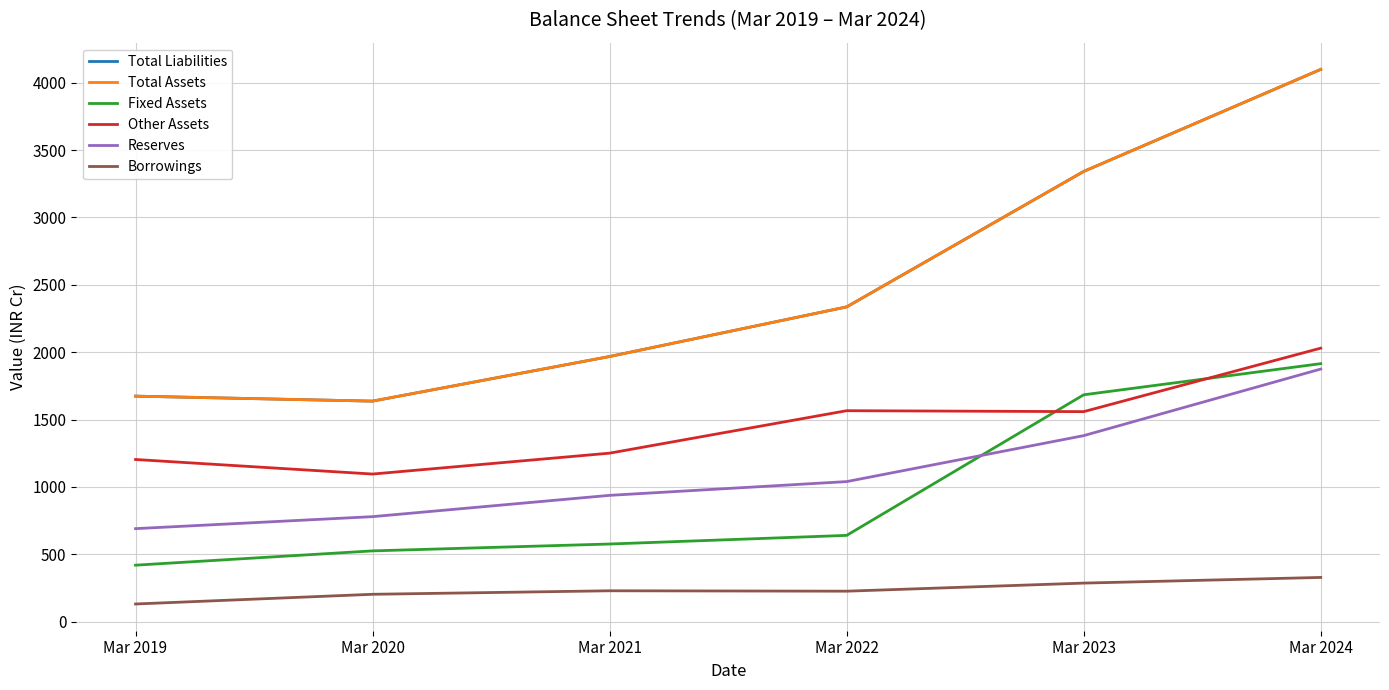

Is this an area chart (filled region under the line)?

No